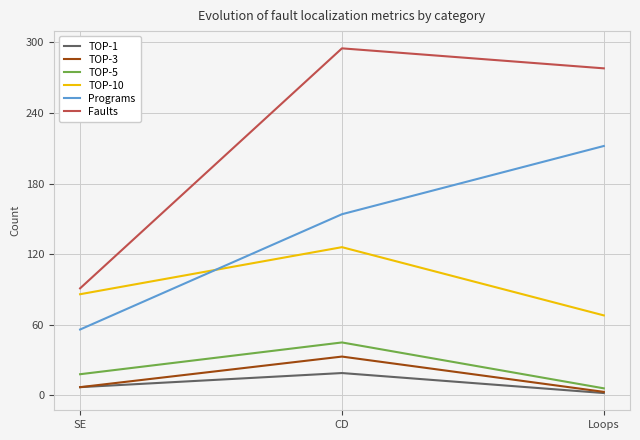

What is the approximate value of TOP-1 at CD, to the nearest 5?

20